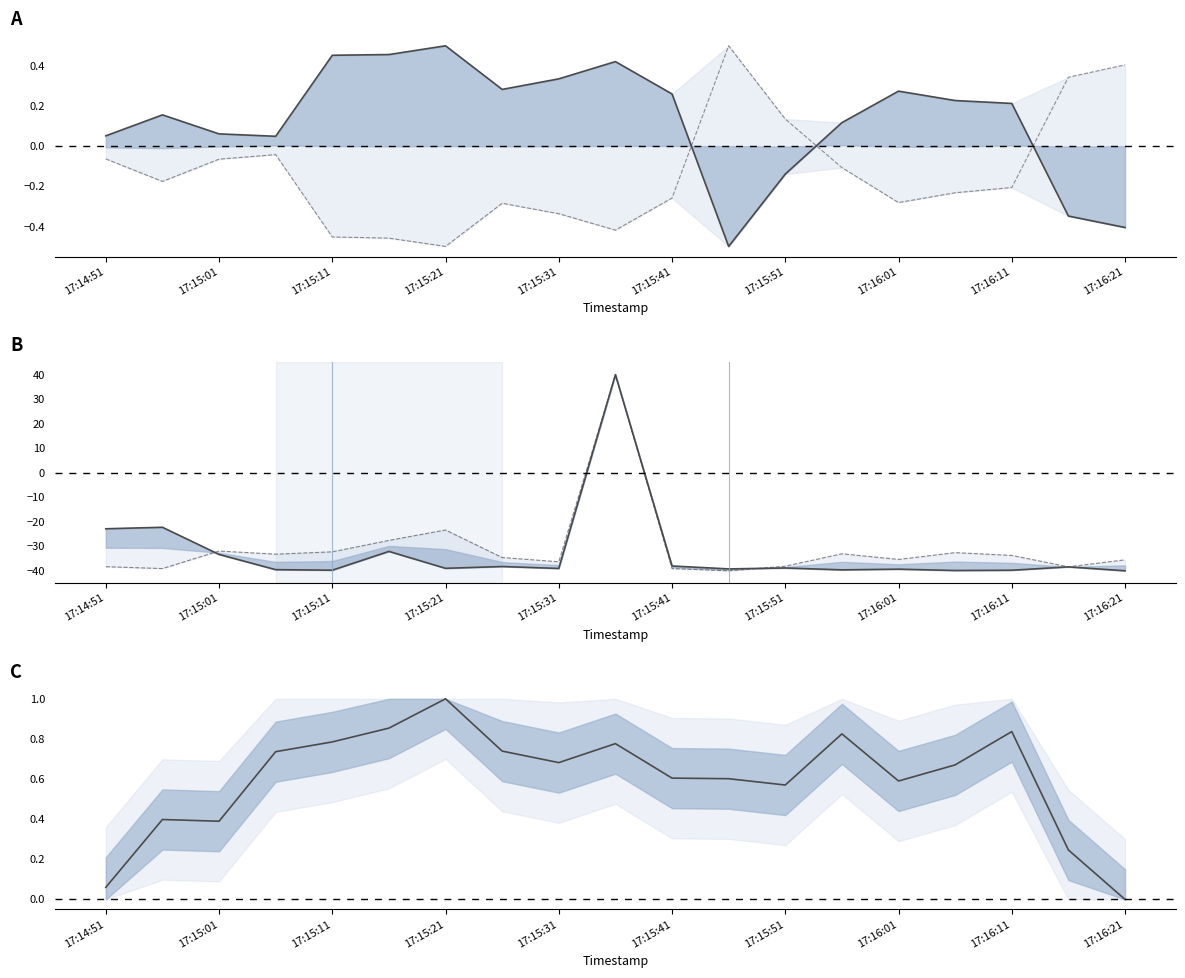

How many distinct data groups are displayed?

5